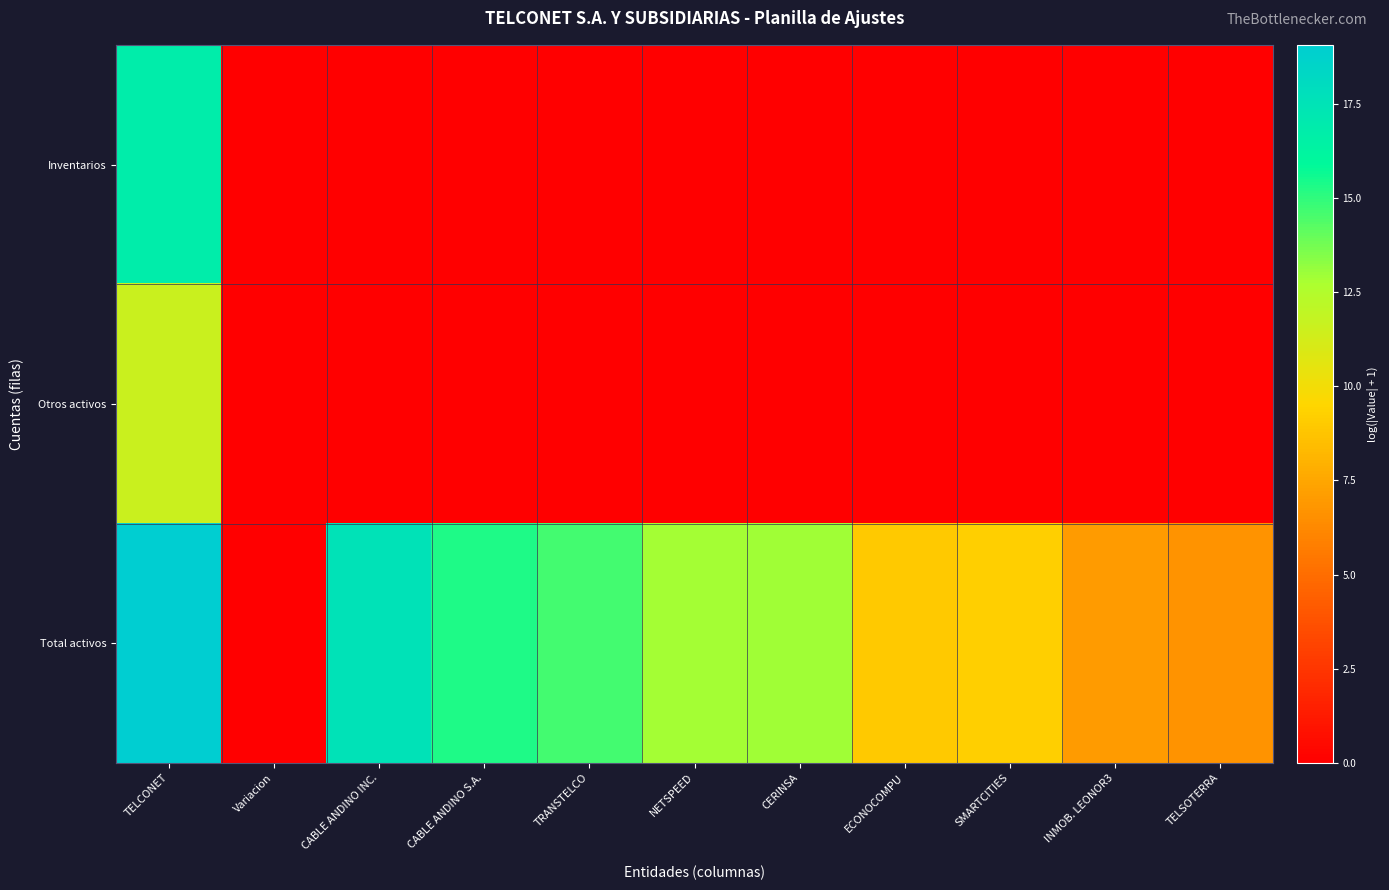

Between CABLE ANDINO INC. and ECONOCOMPU, which series saw the biggest shift?

Total activos